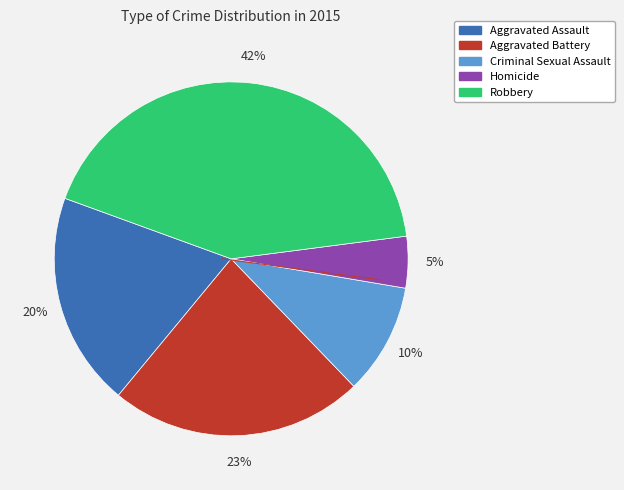

Is the sum of Homicide and Aggravated Assault greater than half?

No